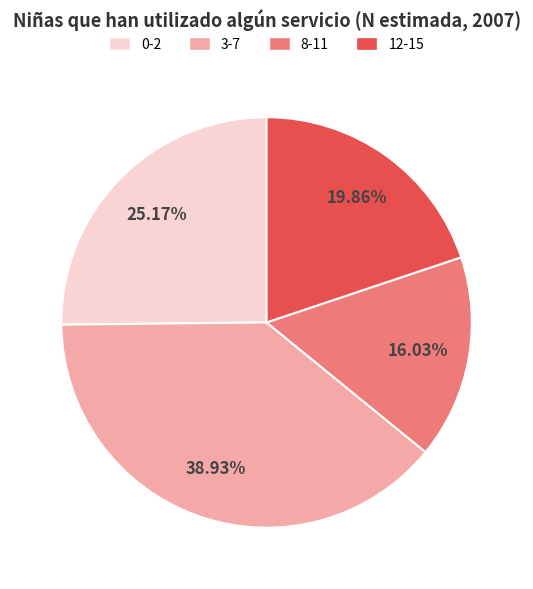

Which category has the smallest portion of the pie?

8-11